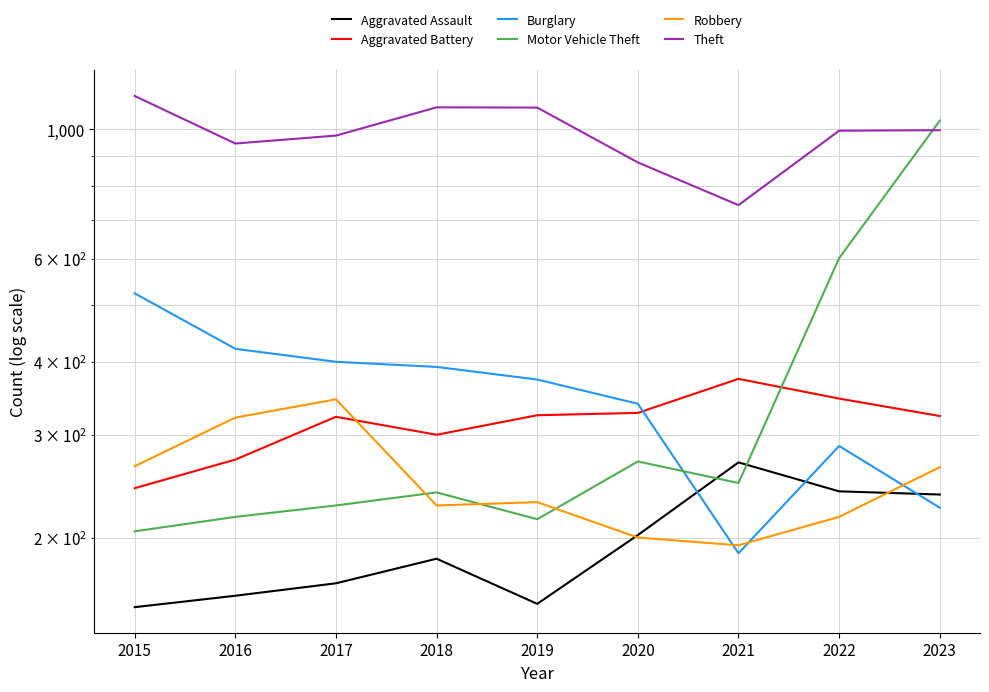

What is the difference between the maximum and minimum values in the Burglary series?

336